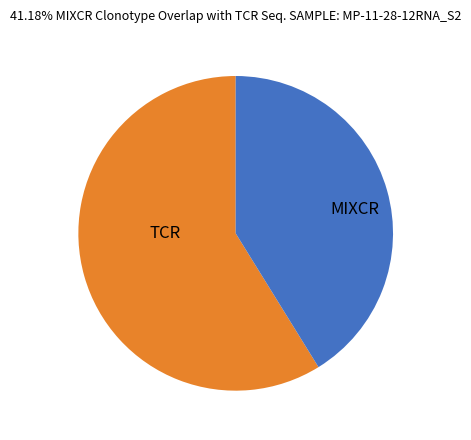

Is there any slice that represents more than half of the pie?

Yes